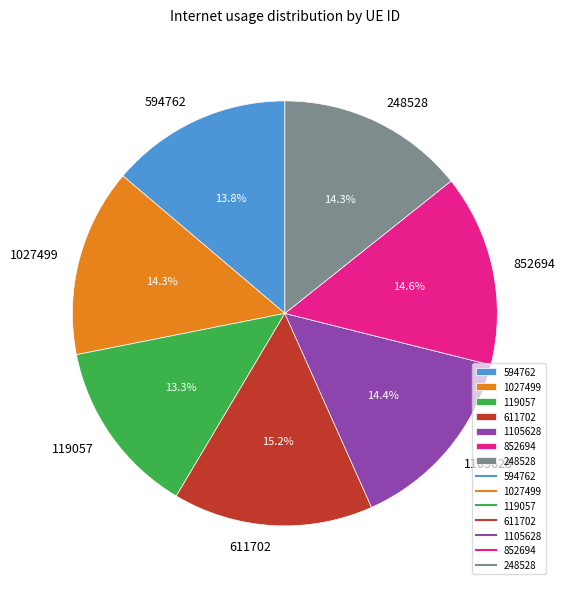

To the nearest percent, what portion does 594762 represent?

14%